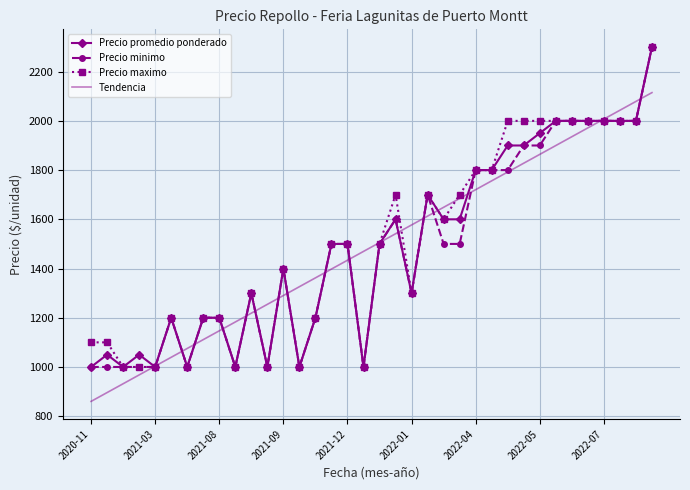

Reading left to right, list all the values displayed in this chart.

Precio promedio ponderado: 1000.0	1050.0	1000.0	1050.0	1000.0	1200.0	1000.0	1200.0	1200.0	1000.0	1300.0	1000.0	1400.0	1000.0	1200.0	1500.0	1500.0	1000.0	1500.0	1600.0	1300.0	1700.0	1600.0	1600.0	1800.0	1800.0	1900.0	1900.0	1950.0	2000.0	2000.0	2000.0	2000.0	2000.0	2000.0	2300.0
Precio minimo: 1000.0	1000.0	1000.0	1000.0	1000.0	1200.0	1000.0	1200.0	1200.0	1000.0	1300.0	1000.0	1400.0	1000.0	1200.0	1500.0	1500.0	1000.0	1500.0	1600.0	1300.0	1700.0	1500.0	1500.0	1800.0	1800.0	1800.0	1900.0	1900.0	2000.0	2000.0	2000.0	2000.0	2000.0	2000.0	2300.0
Precio maximo: 1100.0	1100.0	1000.0	1000.0	1000.0	1200.0	1000.0	1200.0	1200.0	1000.0	1300.0	1000.0	1400.0	1000.0	1200.0	1500.0	1500.0	1000.0	1500.0	1700.0	1300.0	1700.0	1600.0	1700.0	1800.0	1800.0	2000.0	2000.0	2000.0	2000.0	2000.0	2000.0	2000.0	2000.0	2000.0	2300.0
Tendencia: 860.1	896.0	931.8	967.7	1003.5	1039.4	1075.2	1111.1	1146.9	1182.8	1218.6	1254.5	1290.3	1326.2	1362.0	1397.9	1433.7	1469.6	1505.4	1541.3	1577.1	1613.0	1648.8	1684.7	1720.5	1756.4	1792.2	1828.1	1863.9	1899.8	1935.6	1971.5	2007.3	2043.2	2079.0	2114.9